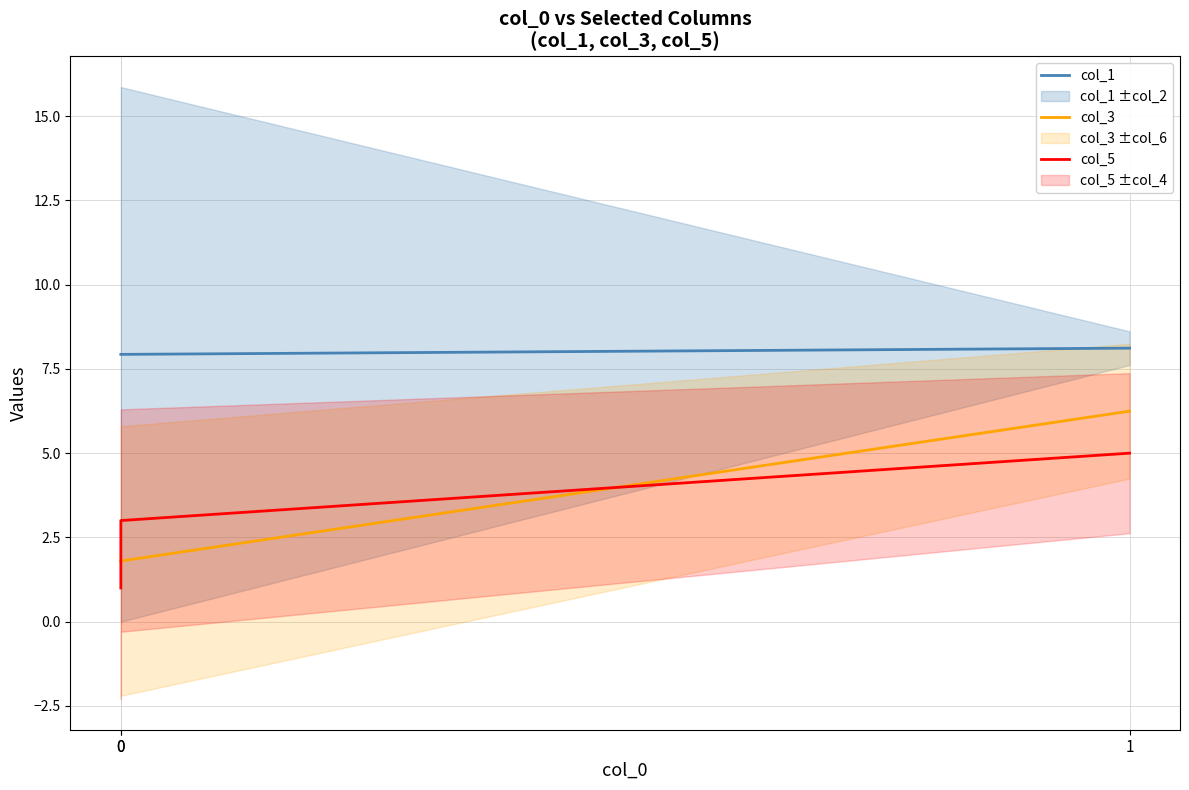

The value of col_3 at 1 is 6.2. True or false?

True